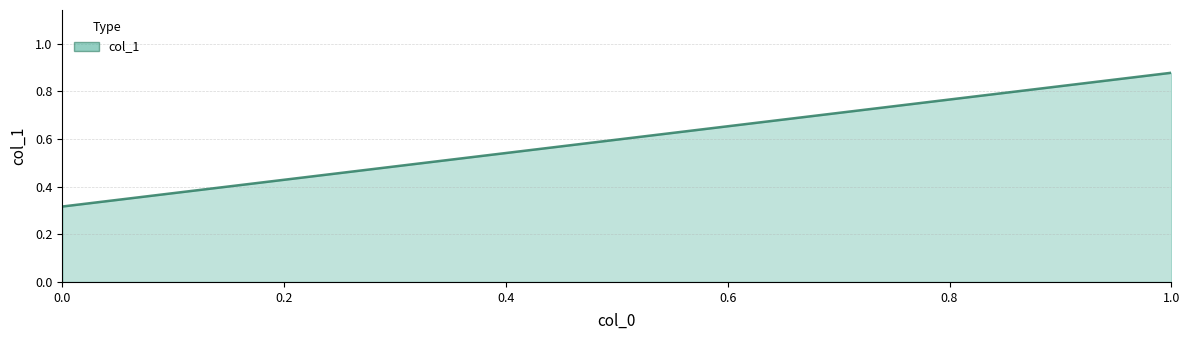

What is the change in value from 0 to 1?

+0.6